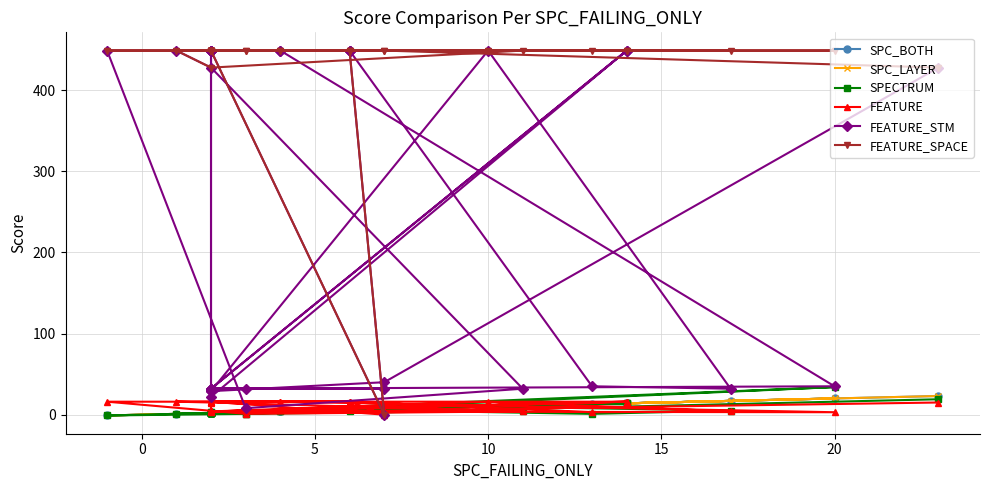

What is the minimum value for SPC_LAYER?

-1